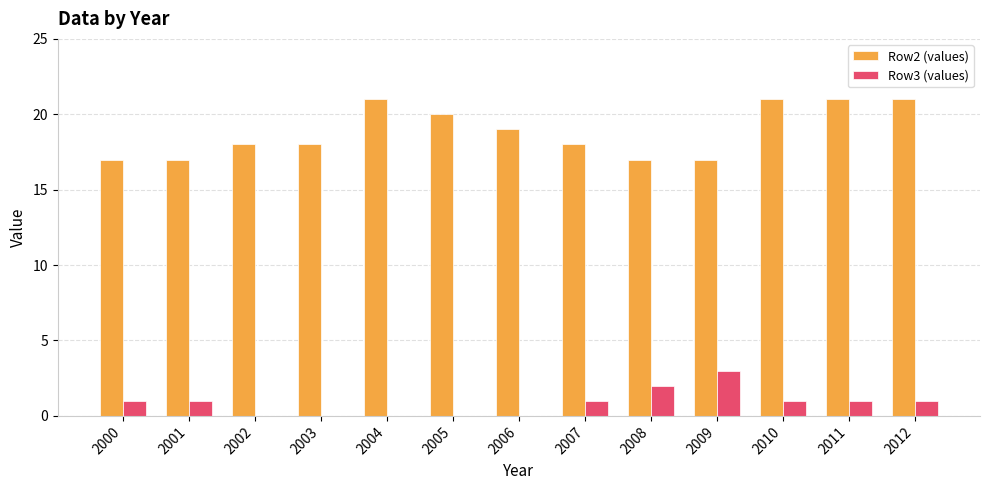

The Row3 (values) series shows 0 at 2004. True or false?

True